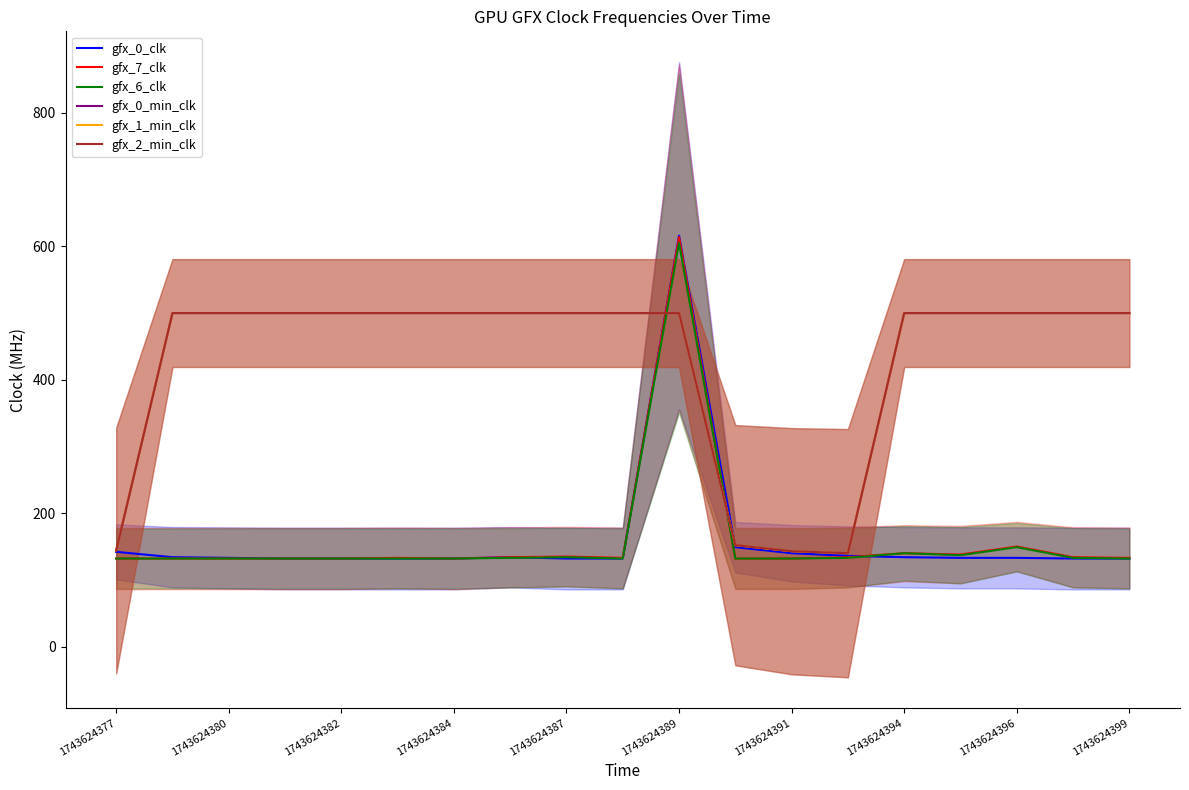

Which series has the largest total across all categories?

gfx_0_min_clk